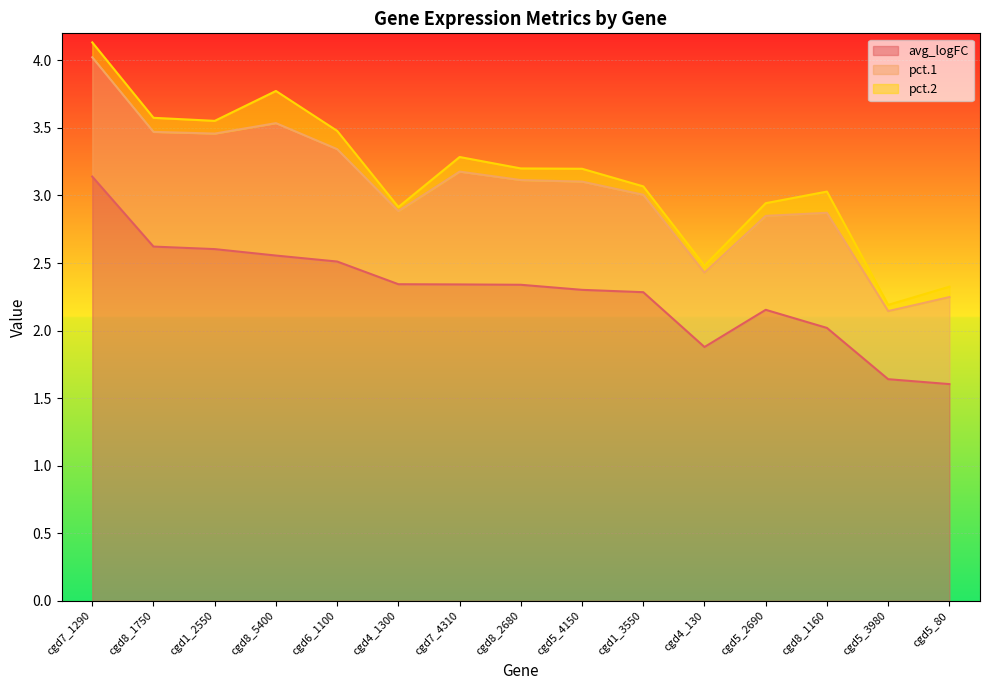

What is the label of the 15th point from the right?

cgd7_1290